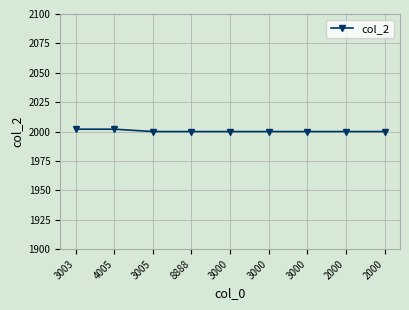

At which label is the value closest to 2001?

3003